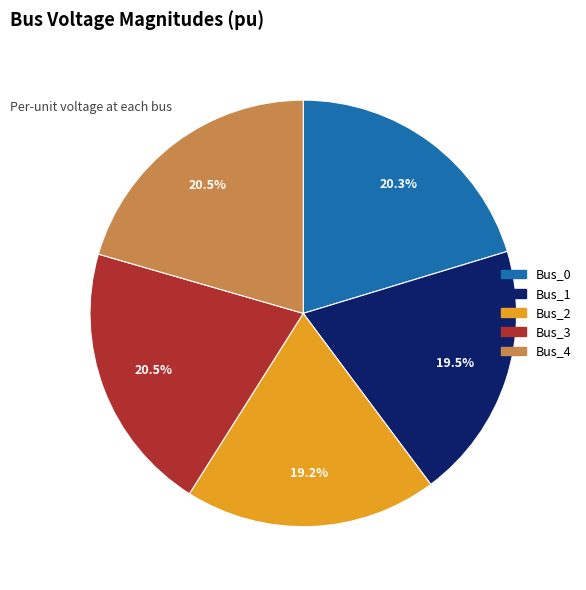

Does any single category account for the majority?

No